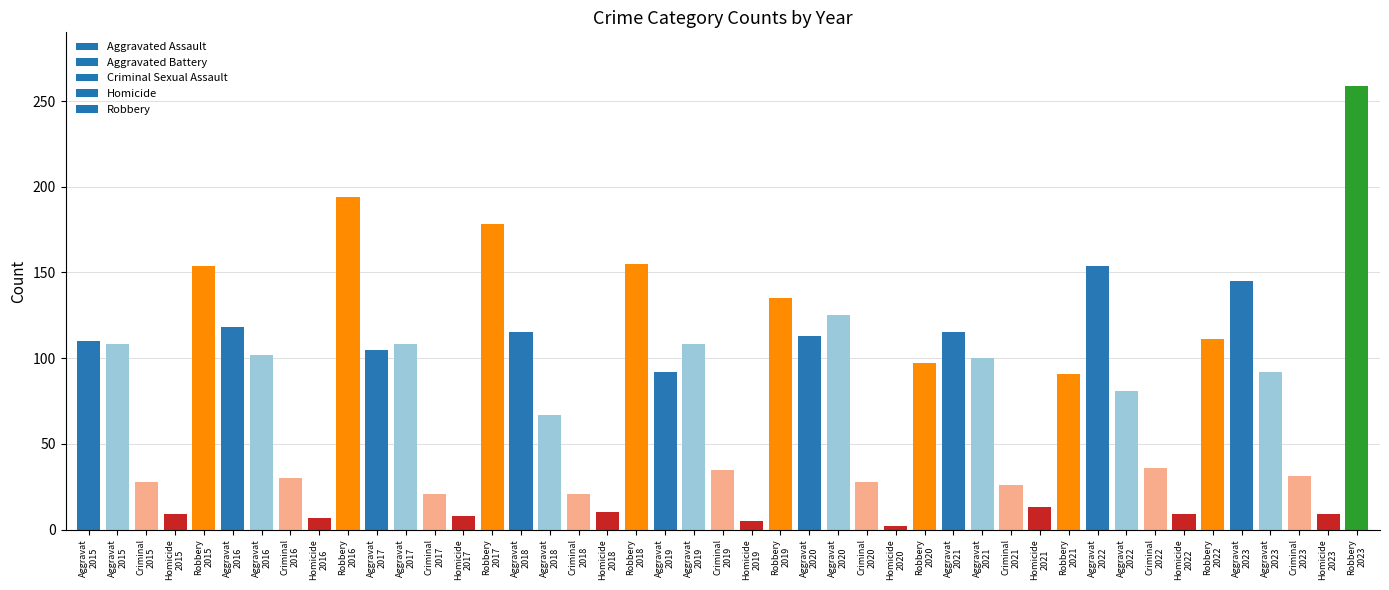

Reading right to left, what are all the values shown in this chart?

Aggravated Assault: 145	154	115	113	92	115	105	118	110
Aggravated Battery: 92	81	100	125	108	67	108	102	108
Criminal Sexual Assault: 31	36	26	28	35	21	21	30	28
Homicide: 9	9	13	2	5	10	8	7	9
Robbery: 259	111	91	97	135	155	178	194	154